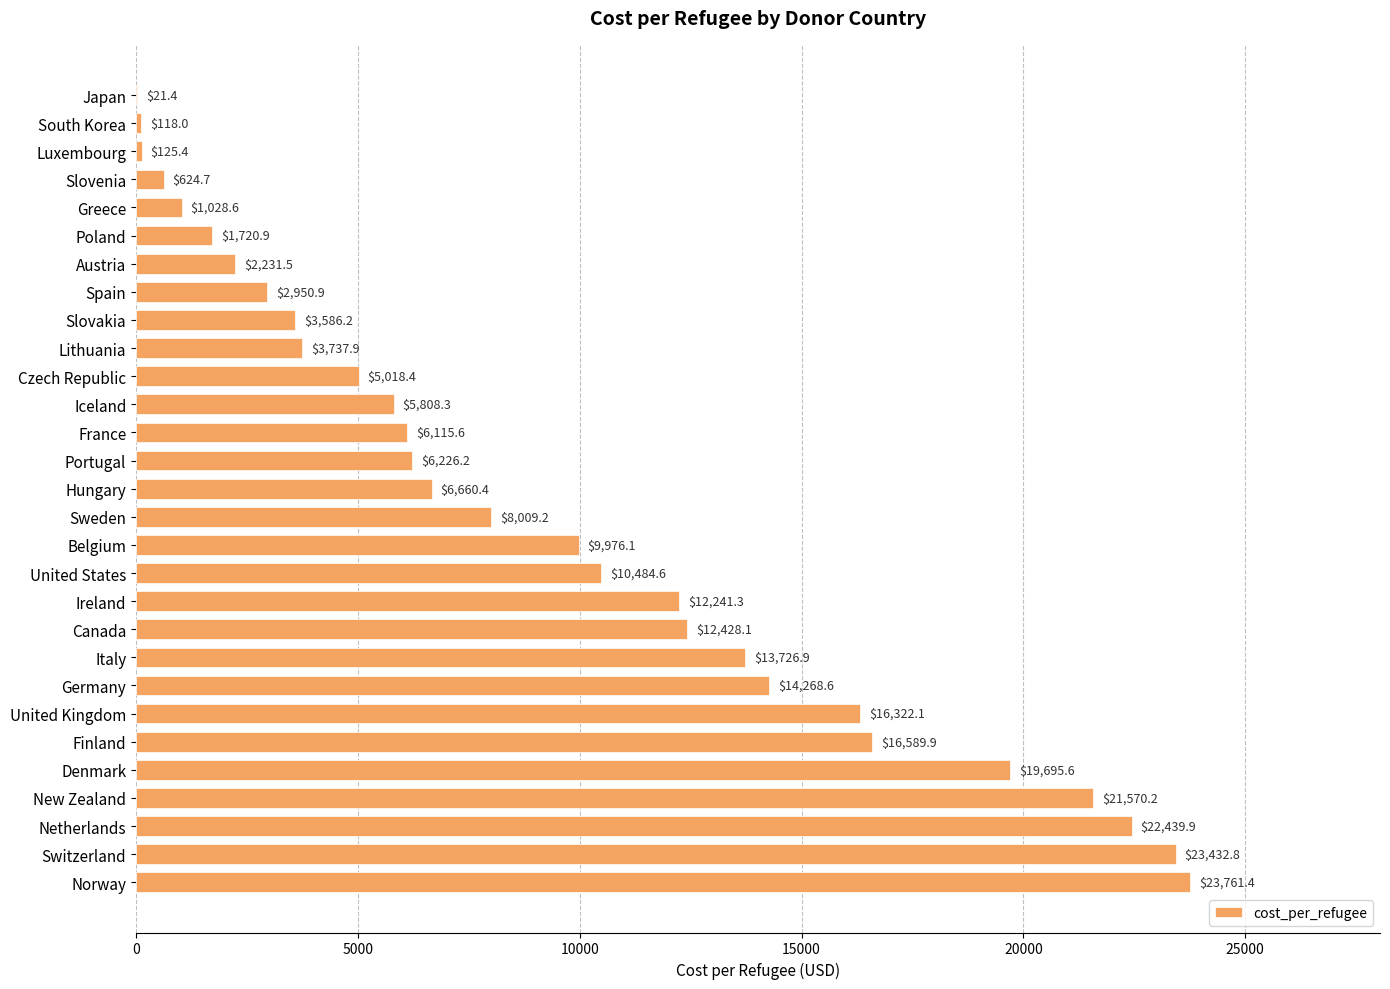

Does the chart contain stacked bars?

No